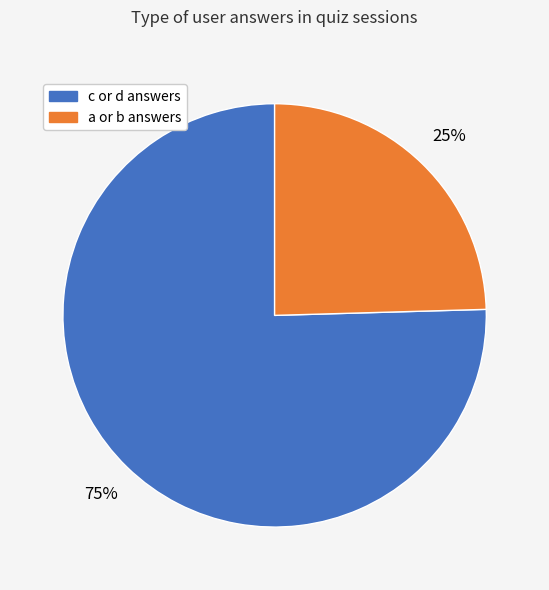

Is it true that c or d answers is 69% of the pie?

False